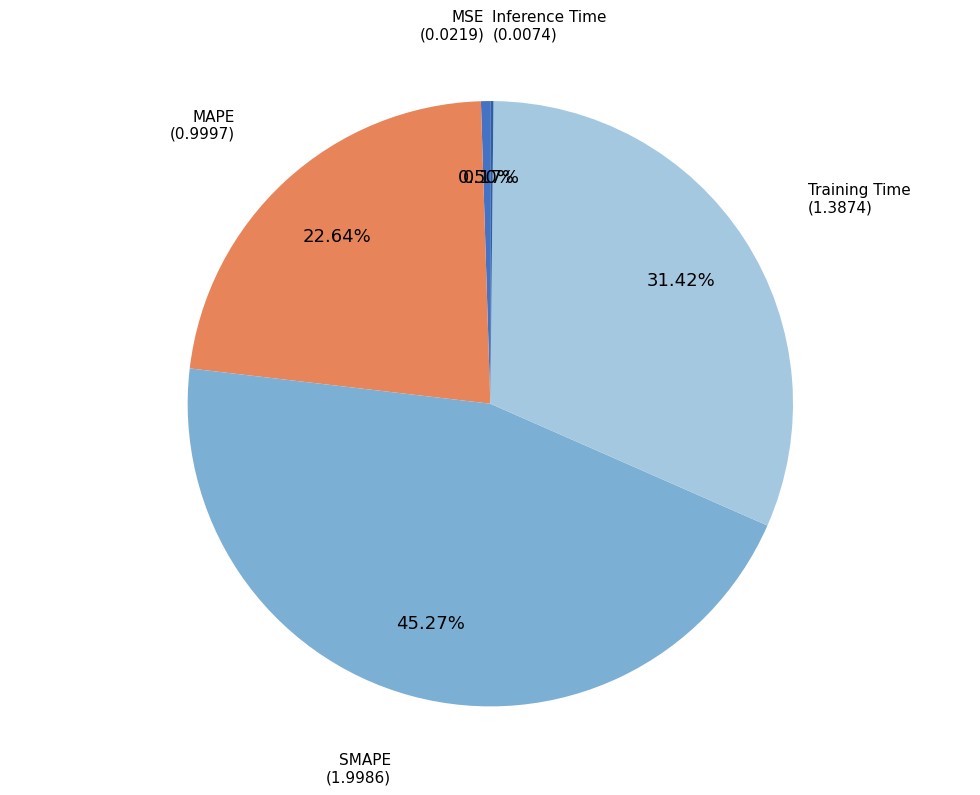

True or false: MAPE accounts for 23% of the total.

True